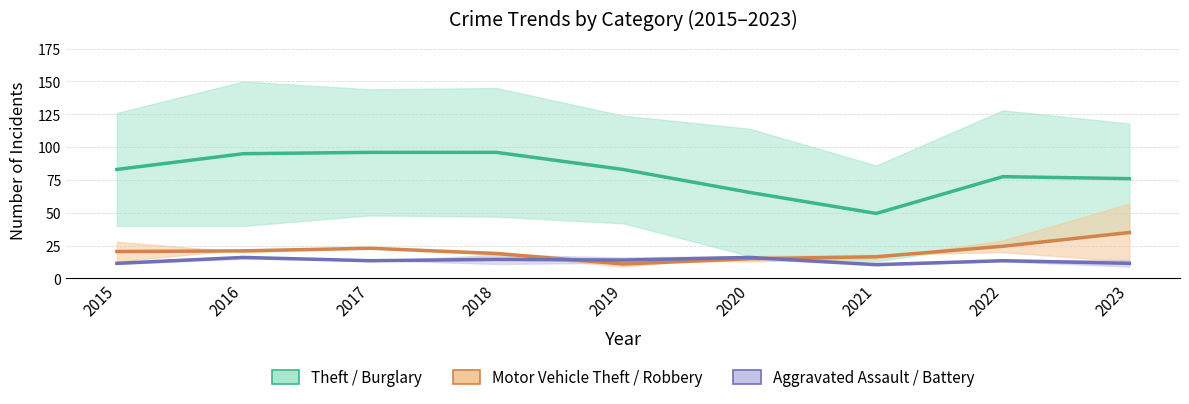

True or false: Aggravated Assault / Battery and Theft / Burglary cross at least once.

False